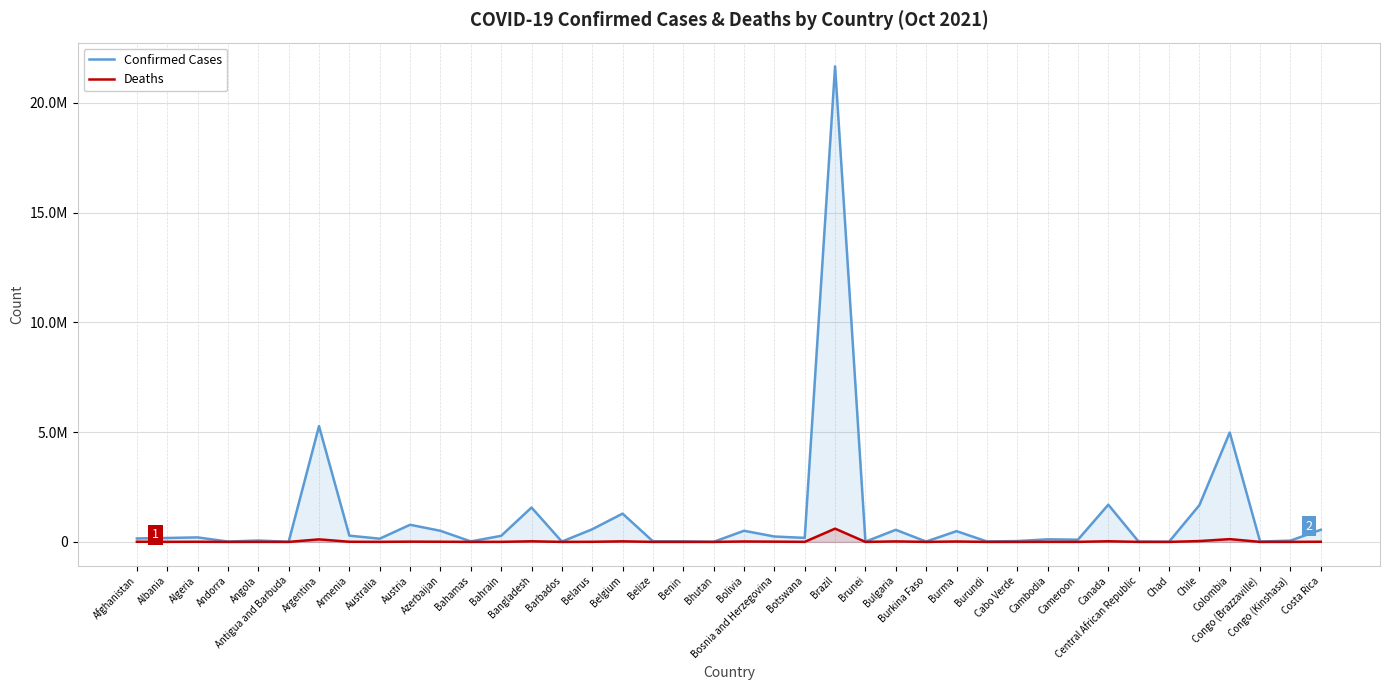

Which category has the lowest value in the Deaths series?

Bhutan